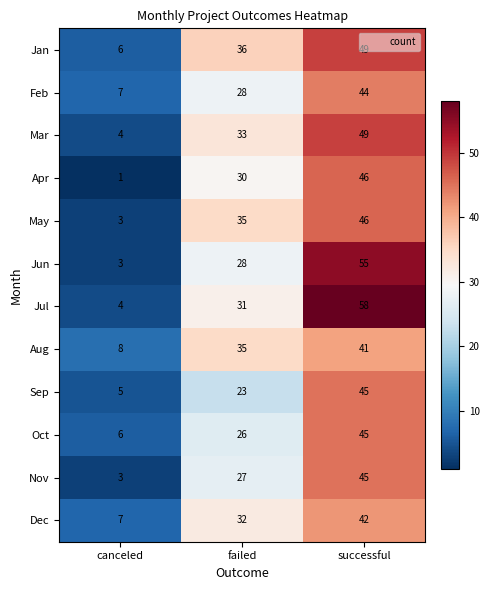

At which label is Mar closest to 26?

failed